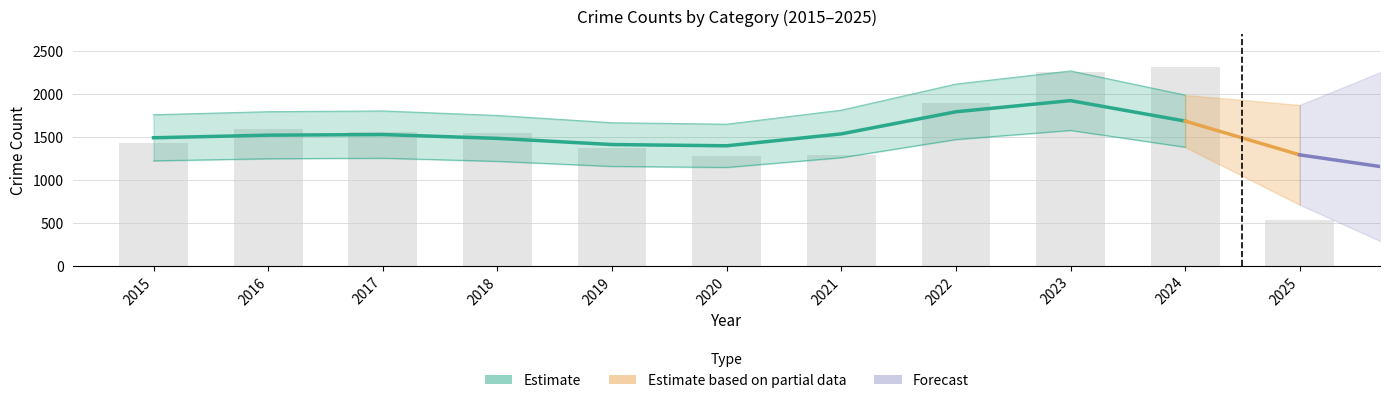

At how many categories does at least one series exceed 305?

11